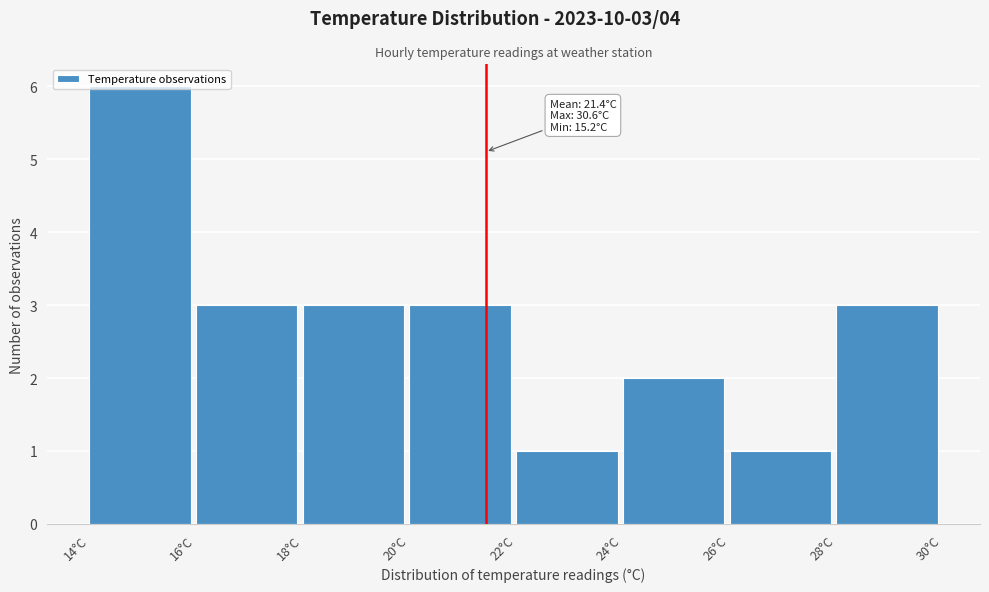

Over which range of the x-axis is the bar tallest?

14 to 16